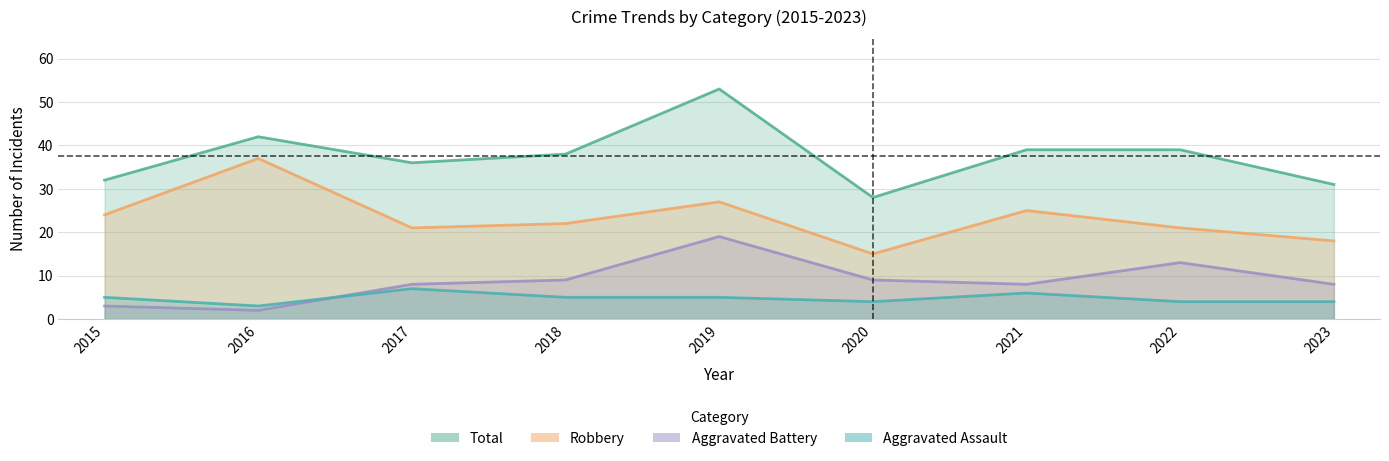

True or false: Aggravated Assault and Aggravated Battery cross at least once.

True